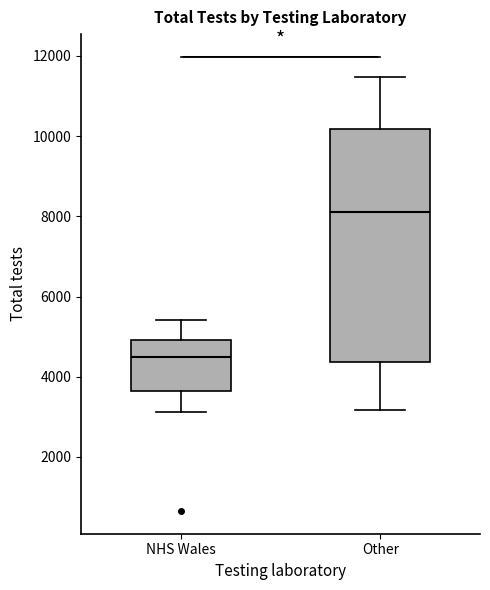

Where does the upper whisker of the box for Other end on the y-axis? The values are not printed on the chart, so give them approximately, as read against the axis.

11400